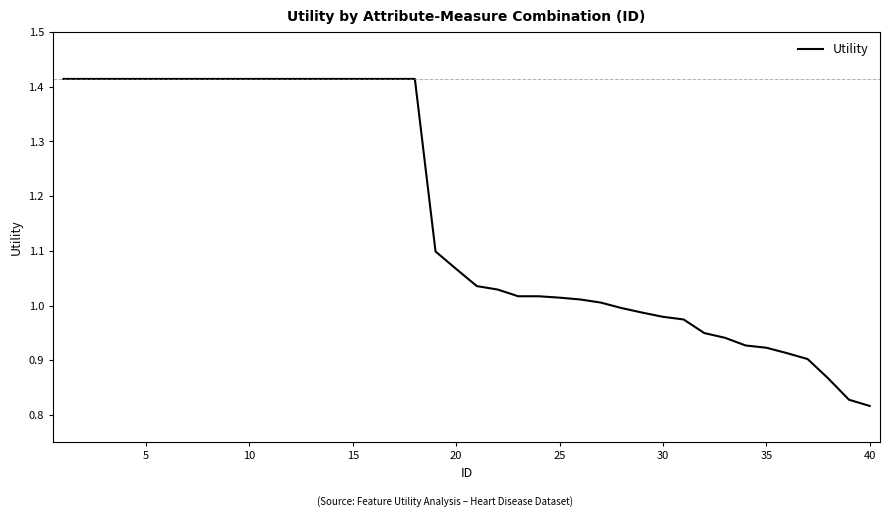

Is this an area chart (filled region under the line)?

No